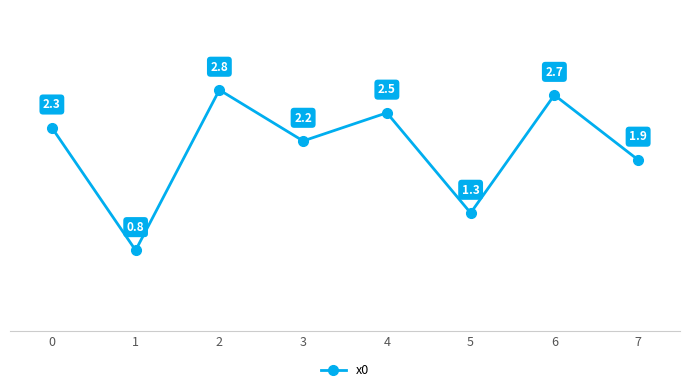

What is the change in value from 1 to 2?

+2.0